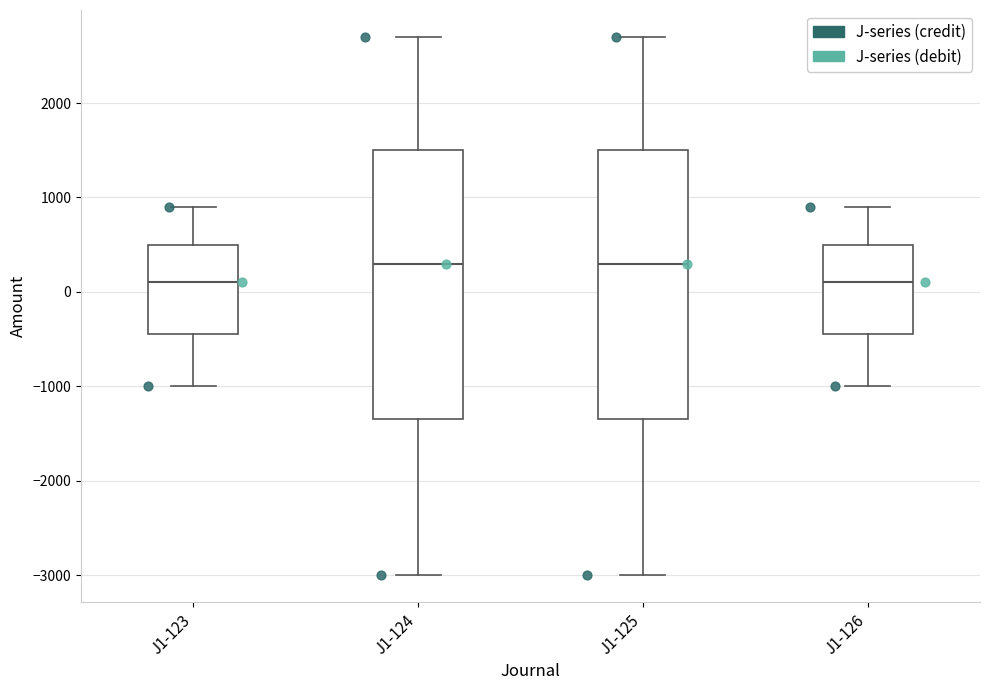

Reading left to right, read every box against the y-axis: the position of its median line, the range the box covers, and the ends of its whiskers. The values are not printed on the chart, so give them approximately, as read against the axis.

J1-123: median 100, box -400 to 500, whiskers -1000 to 900
J1-124: median 300, box -1300 to 1500, whiskers -3000 to 2700
J1-125: median 300, box -1300 to 1500, whiskers -3000 to 2700
J1-126: median 100, box -400 to 500, whiskers -1000 to 900